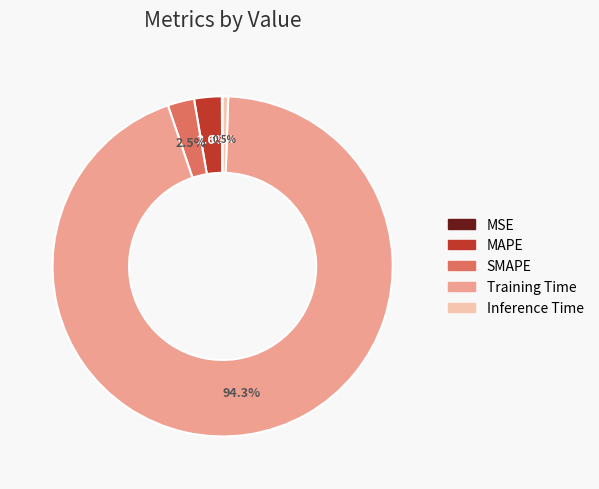

What is the largest slice in the pie chart?

Training Time